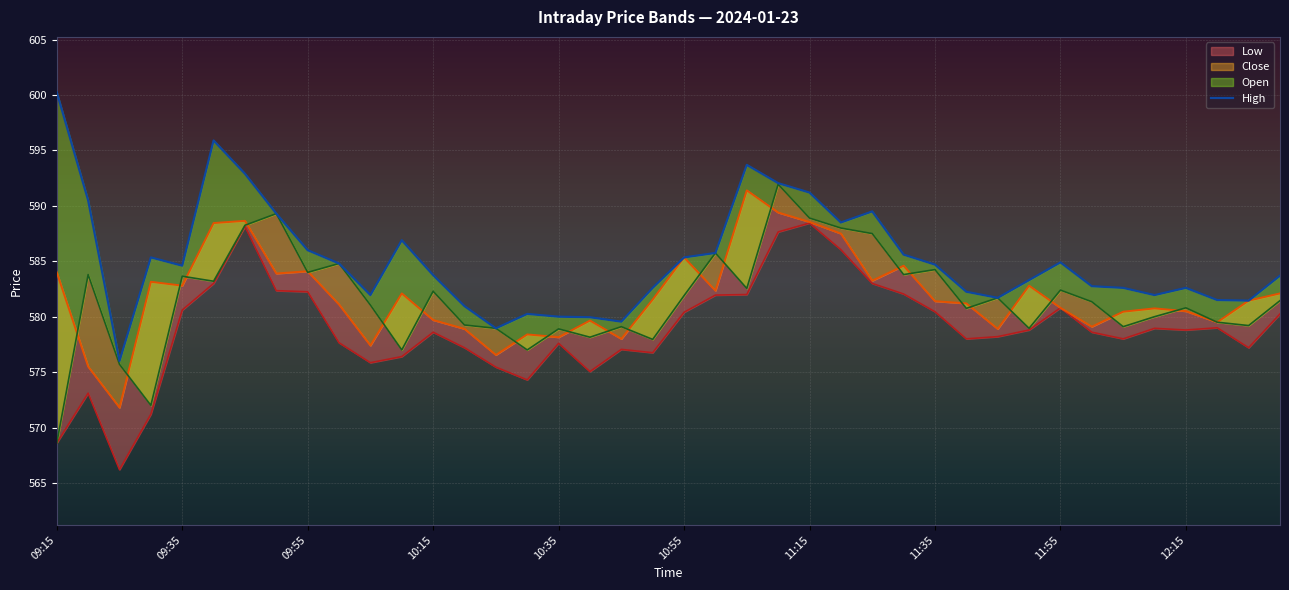

At which category does the chart reach its peak across all series?

09:15